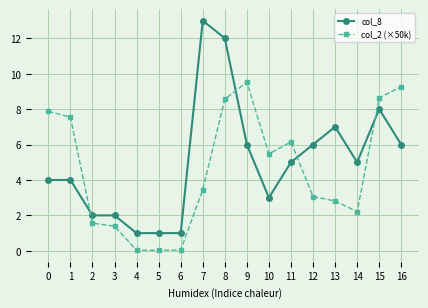

List the series in order of their peak value, lowest first.

col_2 (×50k), col_8